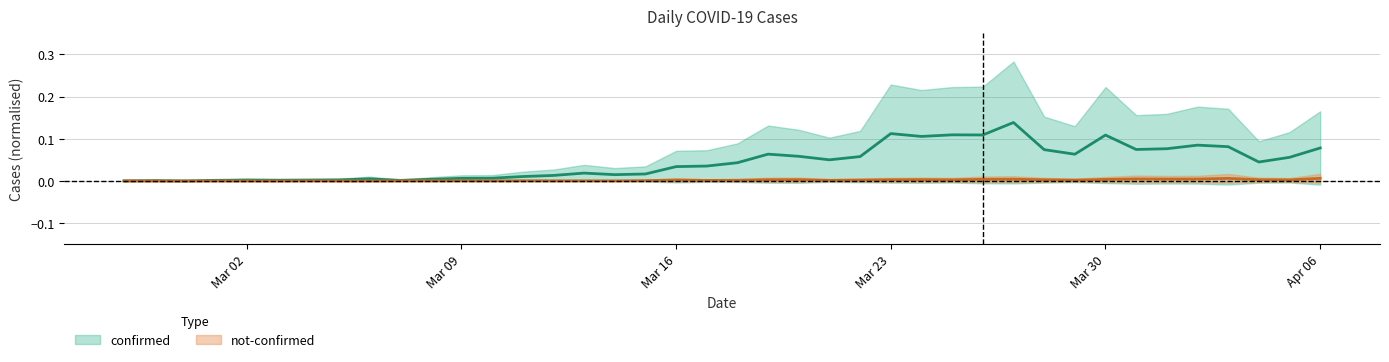

Which label corresponds to the smallest value in the chart?

2020-02-28